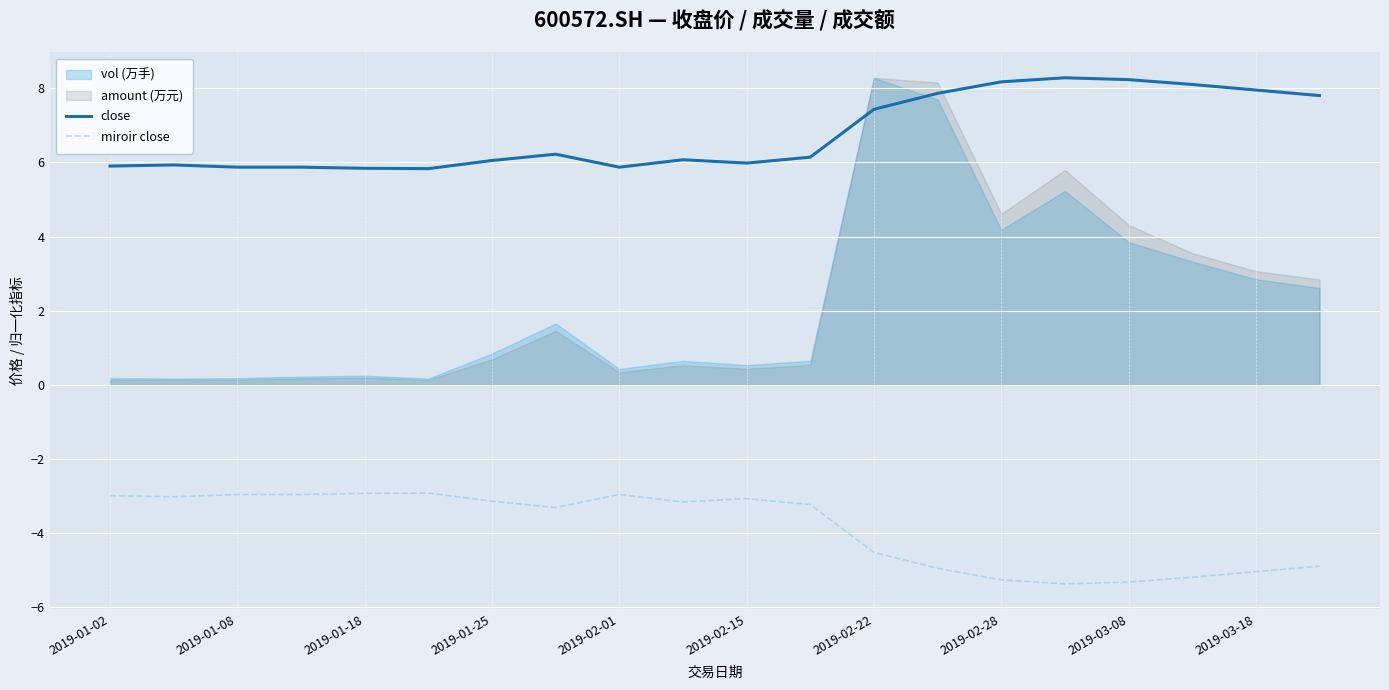

Where is close nearest to the value 7?

2019-02-22